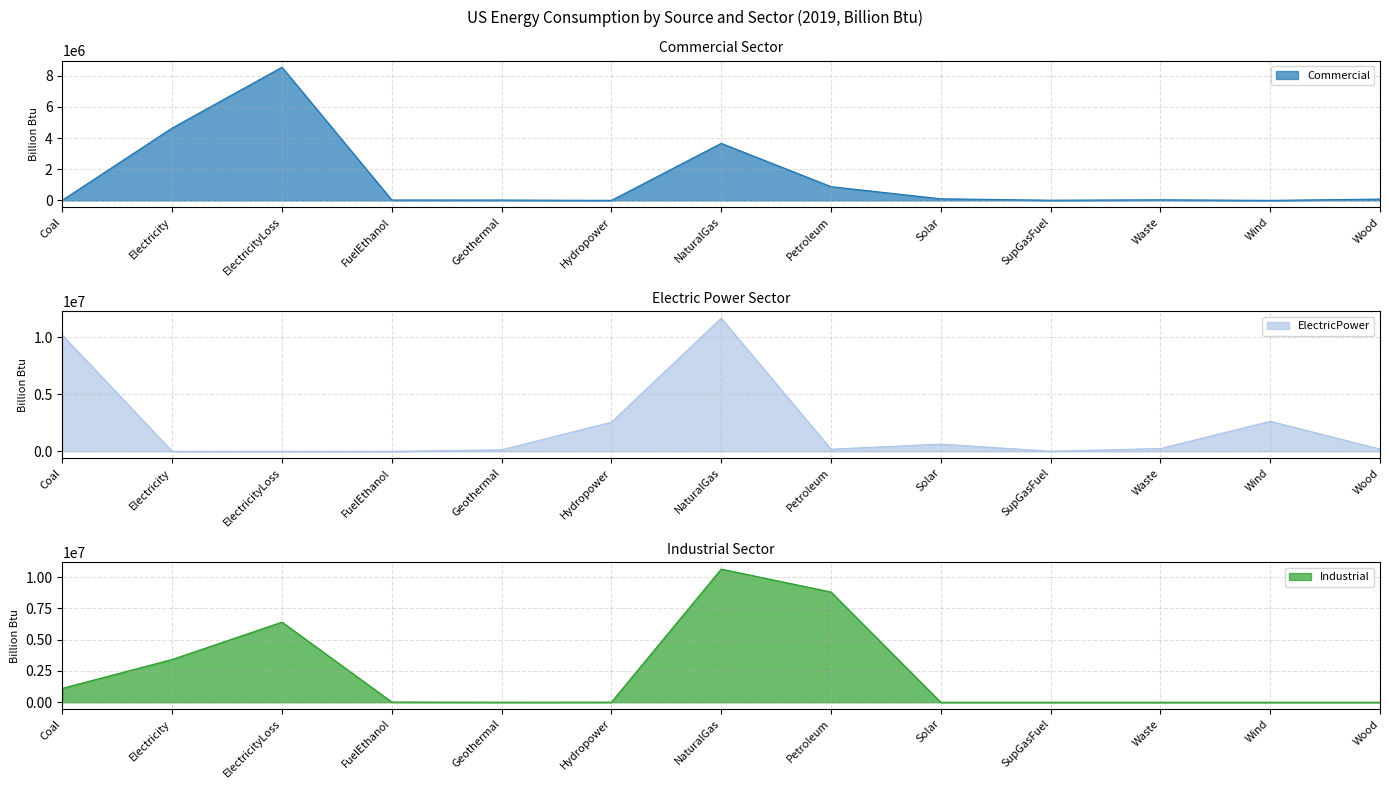

Which series changed the most between Petroleum and SupGasFuel?

Industrial